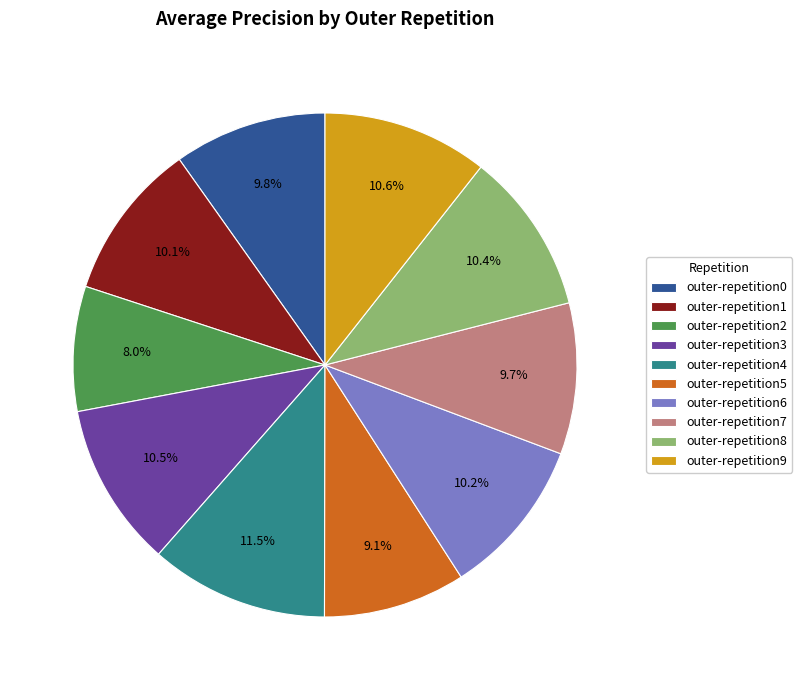

Combined, do outer-repetition6 and outer-repetition2 account for over 50%?

No